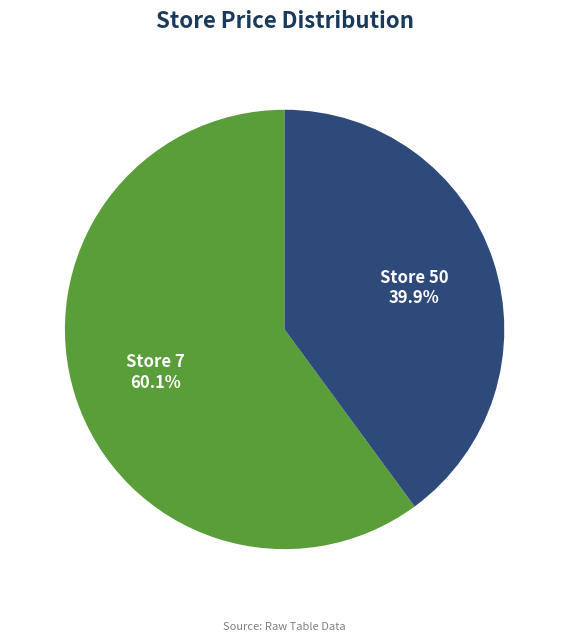

How many segments does this pie chart have?

2